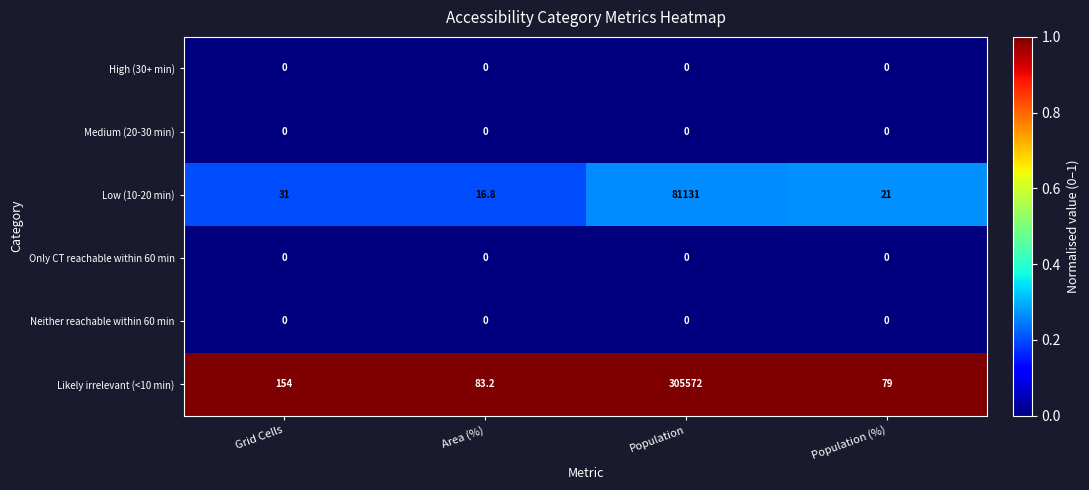

Reading right to left, extract all data points from this chart.

High (30+ min): 0.0	0.0	0.0	0.0
Medium (20-30 min): 0.0	0.0	0.0	0.0
Low (10-20 min): 21.0	81131.0	16.8	31.0
Only CT reachable within 60 min: 0.0	0.0	0.0	0.0
Neither reachable within 60 min: 0.0	0.0	0.0	0.0
Likely irrelevant (<10 min): 79.0	305572.0	83.2	154.0